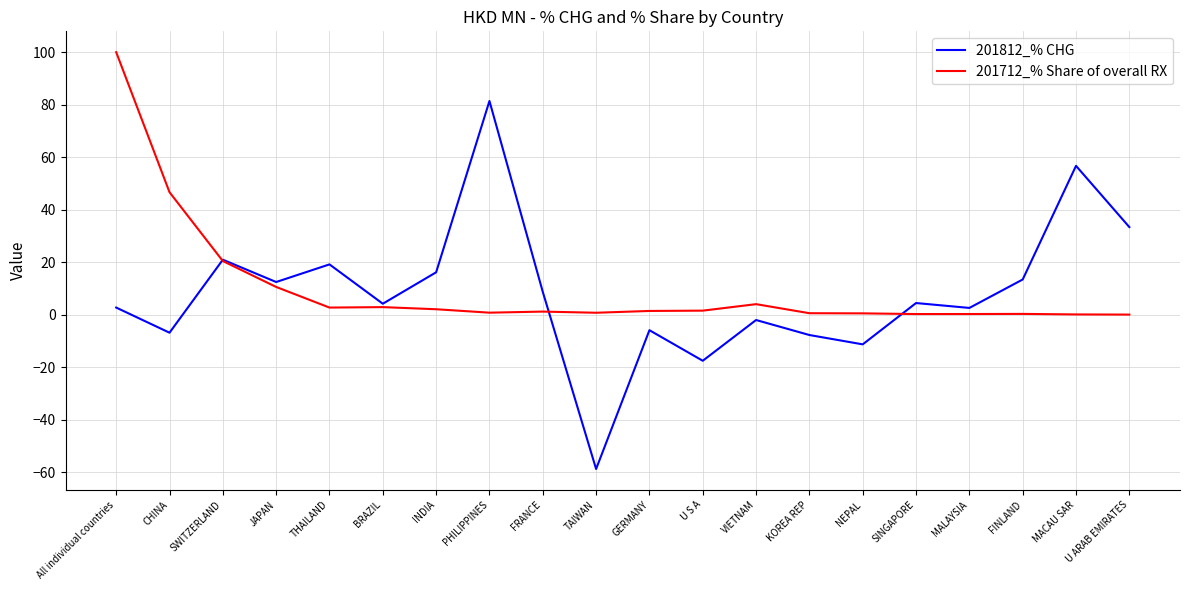

Which series changed the most between JAPAN and VIETNAM?

201812_% CHG